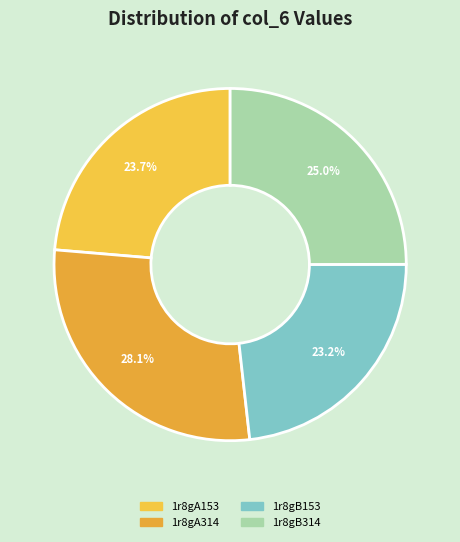

Is there a majority slice in this chart?

No